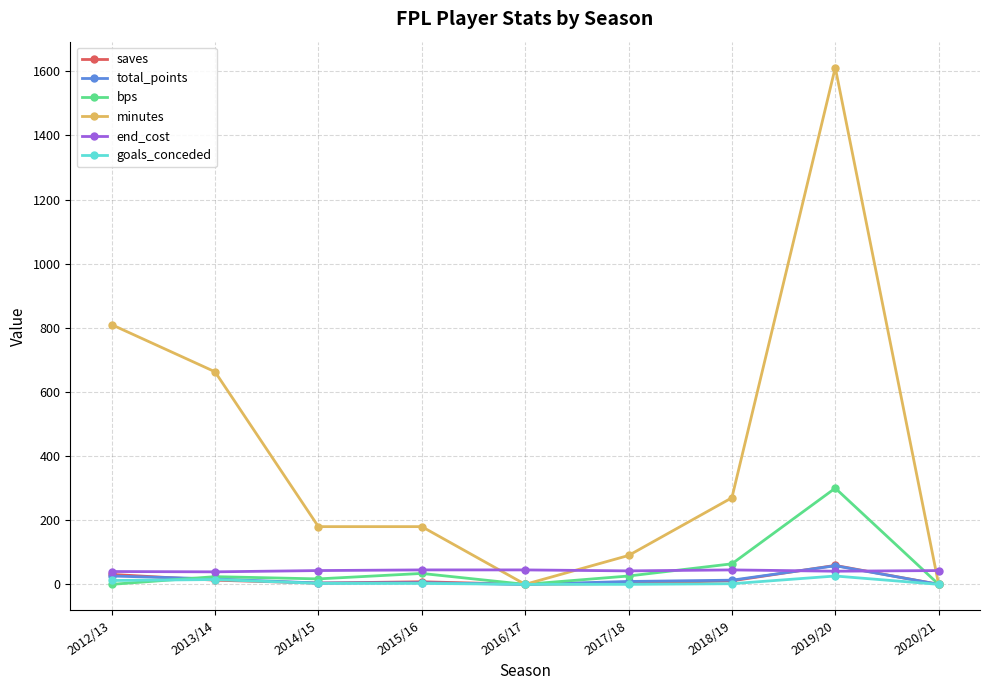

True or false: goals_conceded has more than 0 points higher than both neighbors.

True